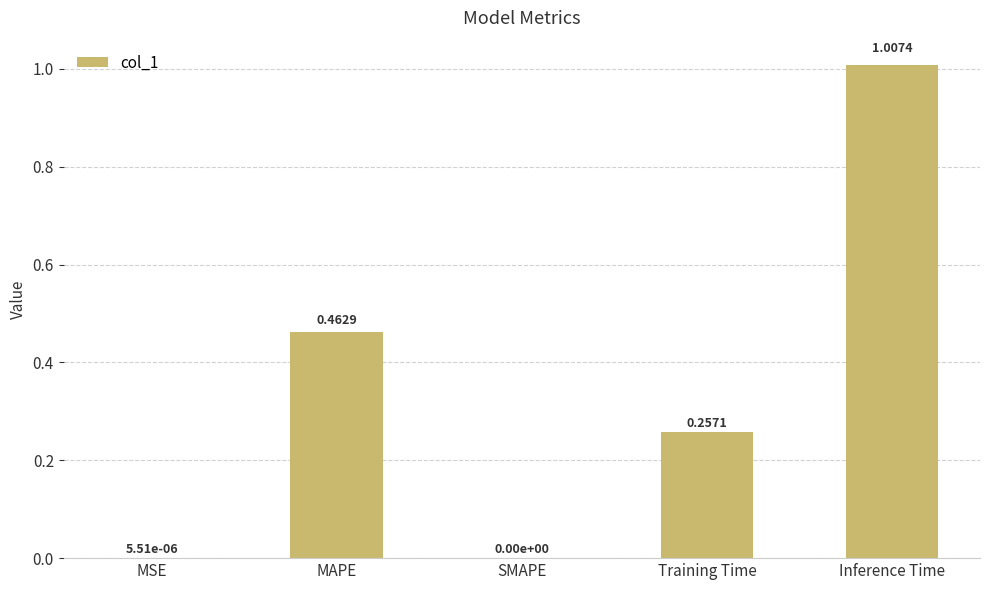

What is the sum of all values?

1.7